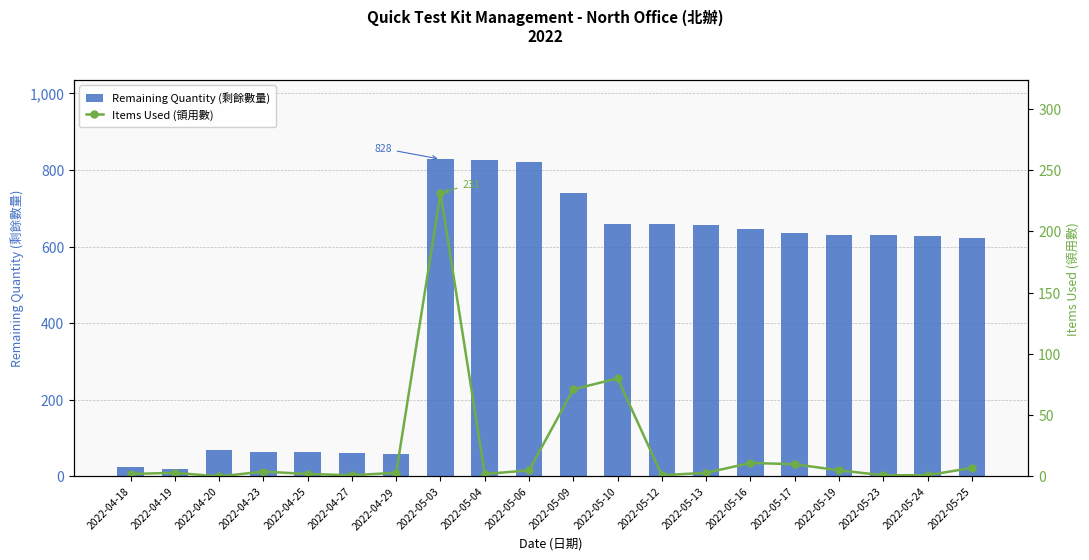

List the labels in order of Items Used (領用數) value, largest first.

2022-05-03, 2022-05-10, 2022-05-09, 2022-05-16, 2022-05-17, 2022-05-25, 2022-05-06, 2022-05-19, 2022-04-23, 2022-04-19, 2022-04-29, 2022-05-13, 2022-04-18, 2022-04-25, 2022-05-04, 2022-04-27, 2022-05-12, 2022-05-23, 2022-05-24, 2022-04-20